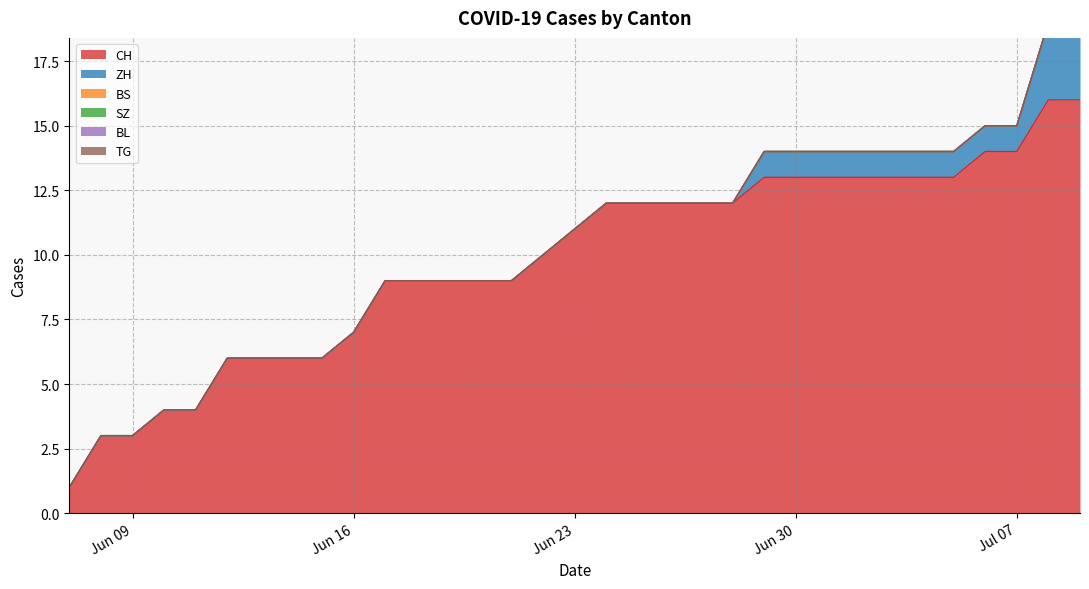

Which label corresponds to the smallest value in the chart?

2020-06-07